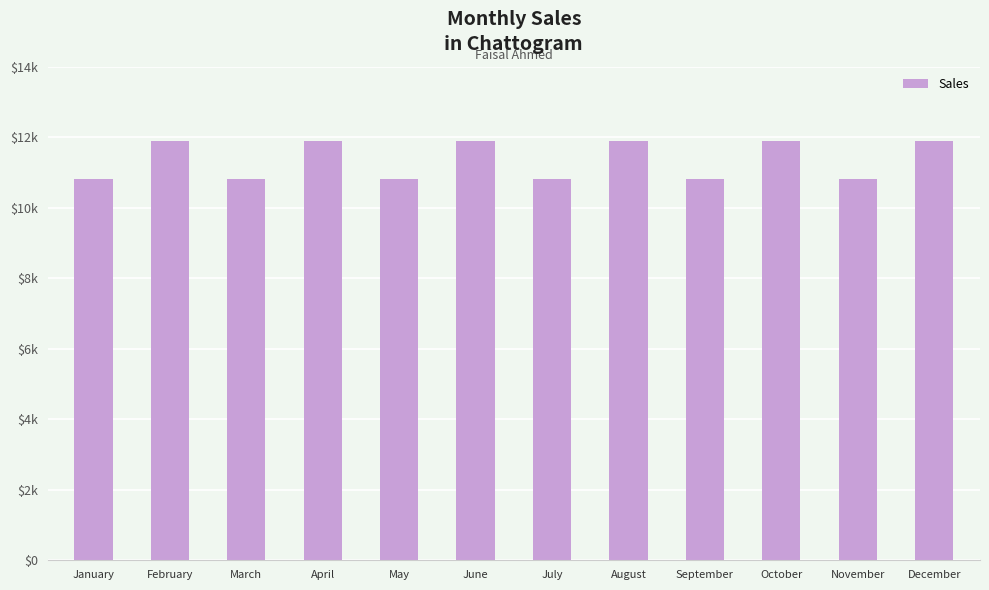

Does the chart contain any negative values?

No